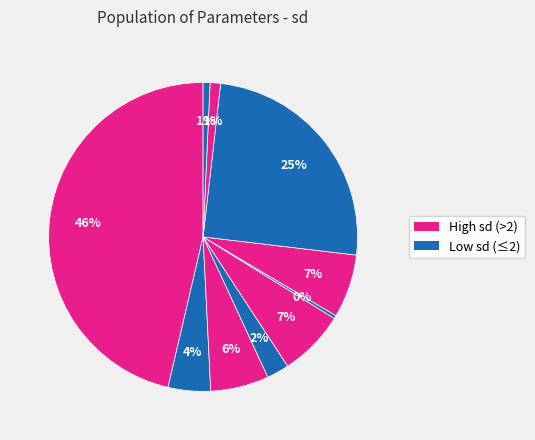

Count the number of slices in the pie.

10